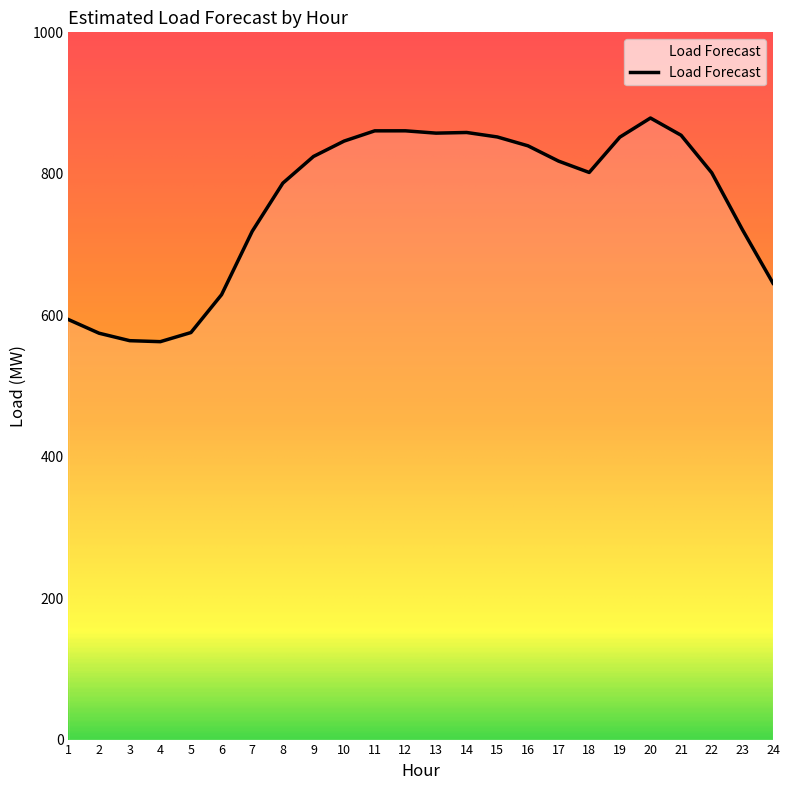

The value at 10 is 846.2. True or false?

True